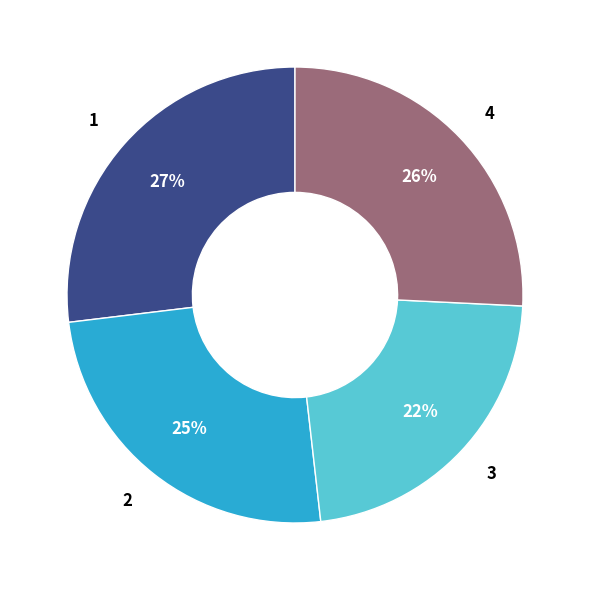

How many slices are in this pie chart?

4